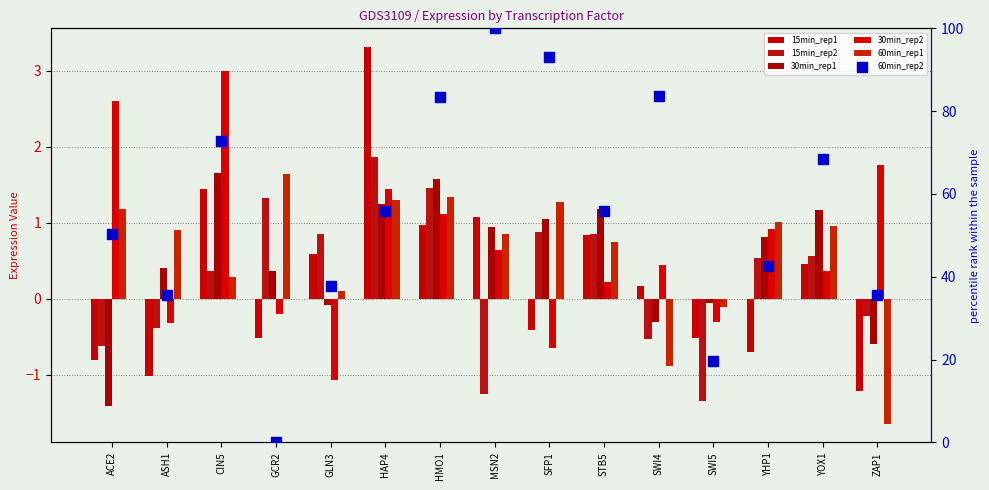

What is the total value across all series at STB5?

59.7